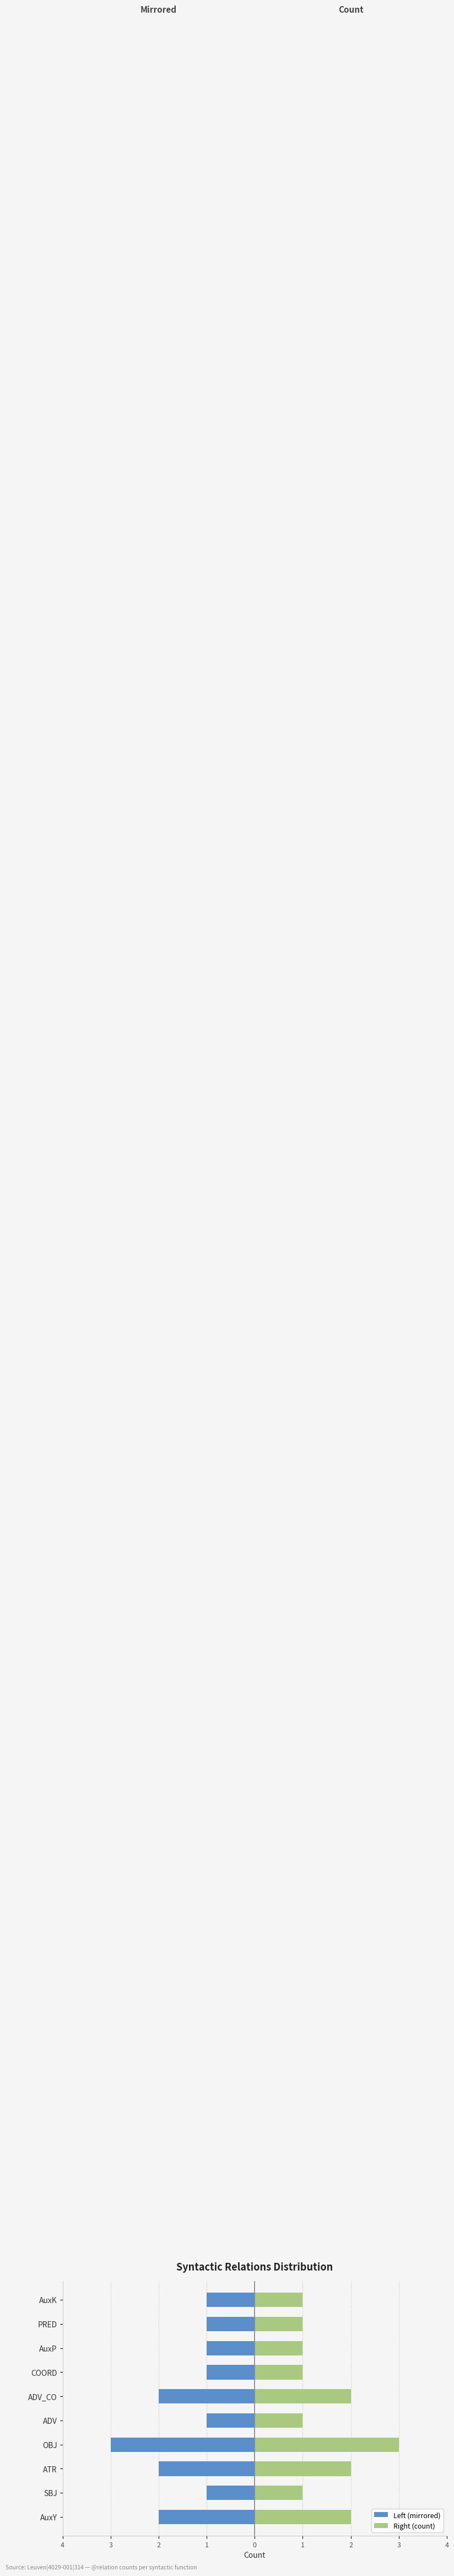

Rank the series by their average value, from highest to lowest.

Right (count), Left (mirrored)